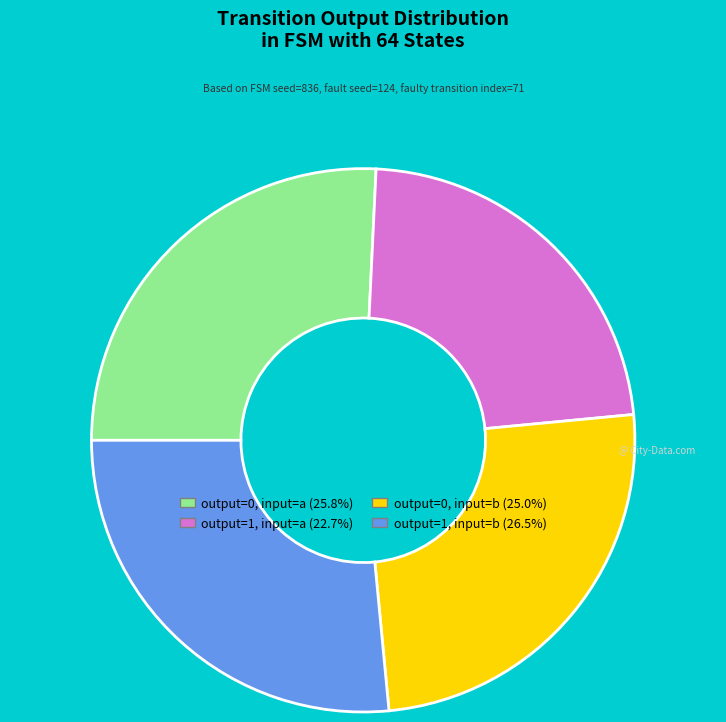

Which category has the biggest portion of the pie?

output=1, input=b